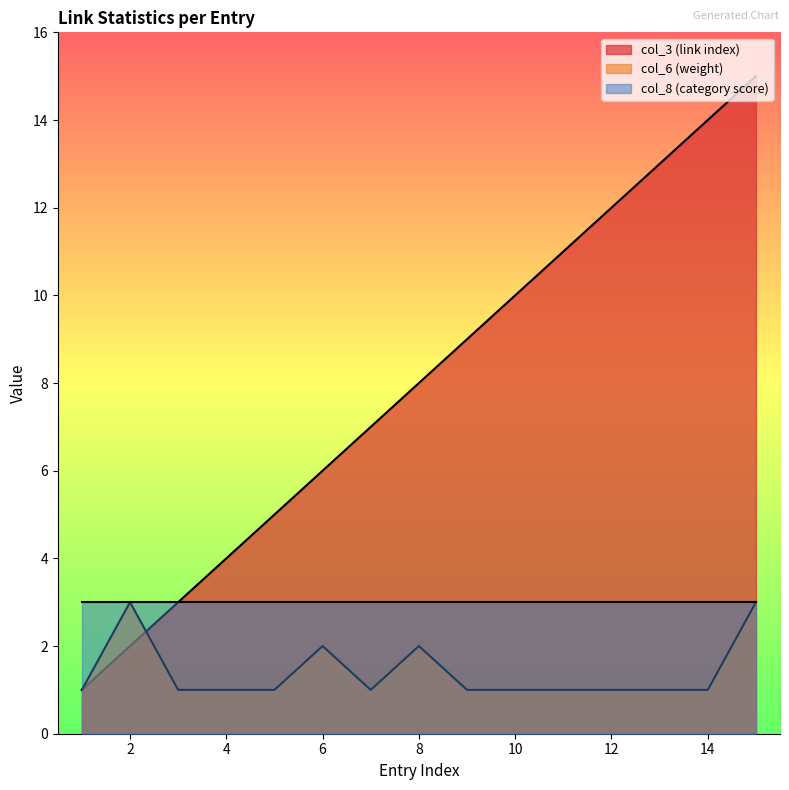

What is the smallest value displayed?

1